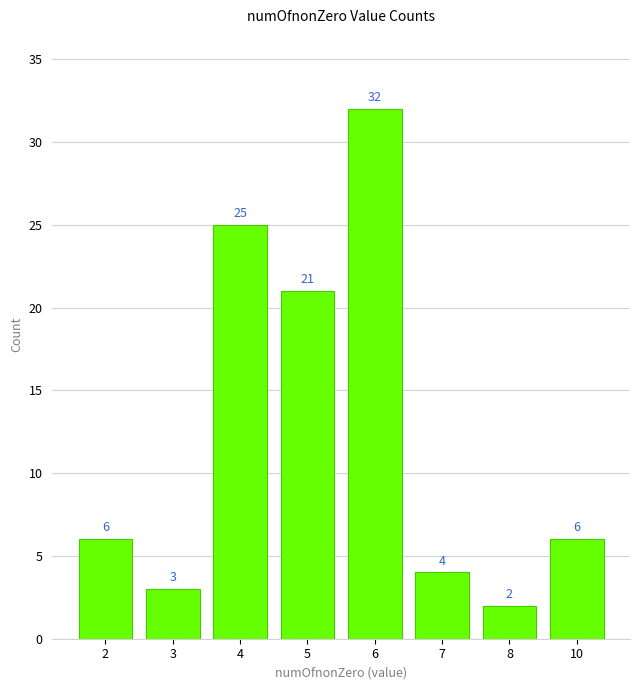

What is the average value?

12